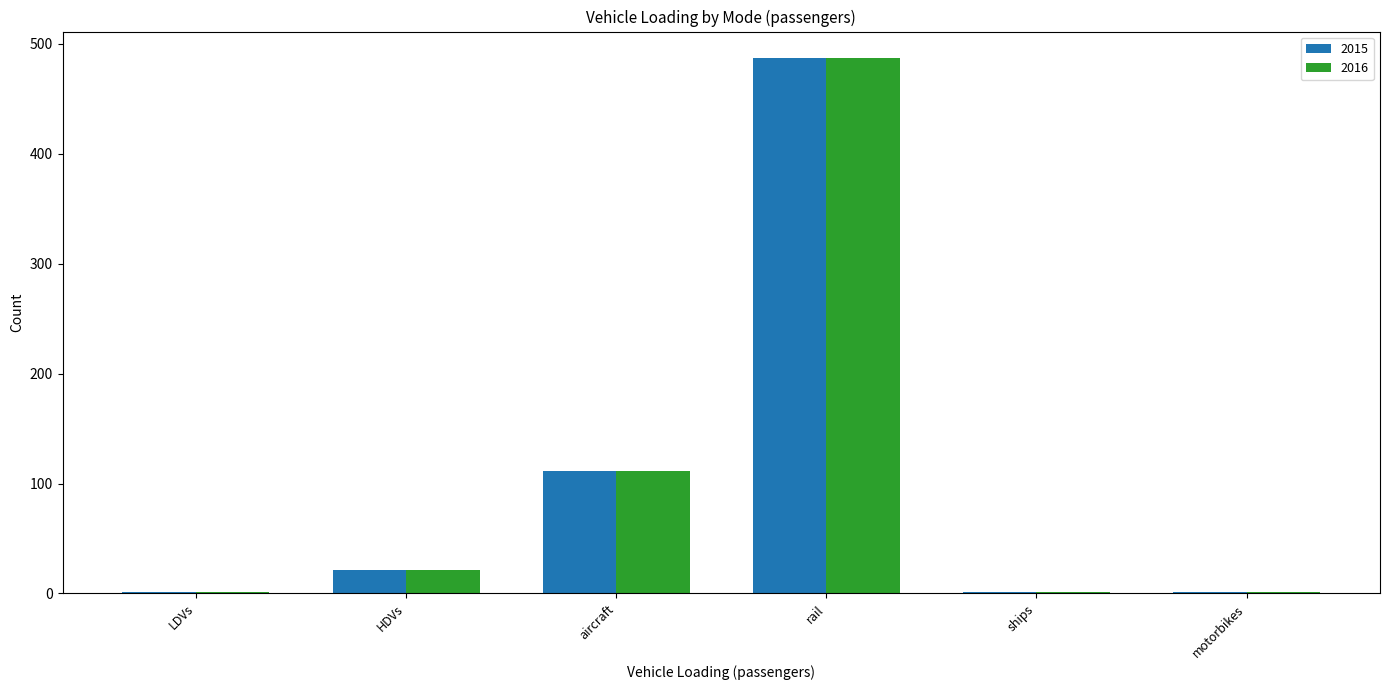

At which label does 2016 reach its peak?

rail